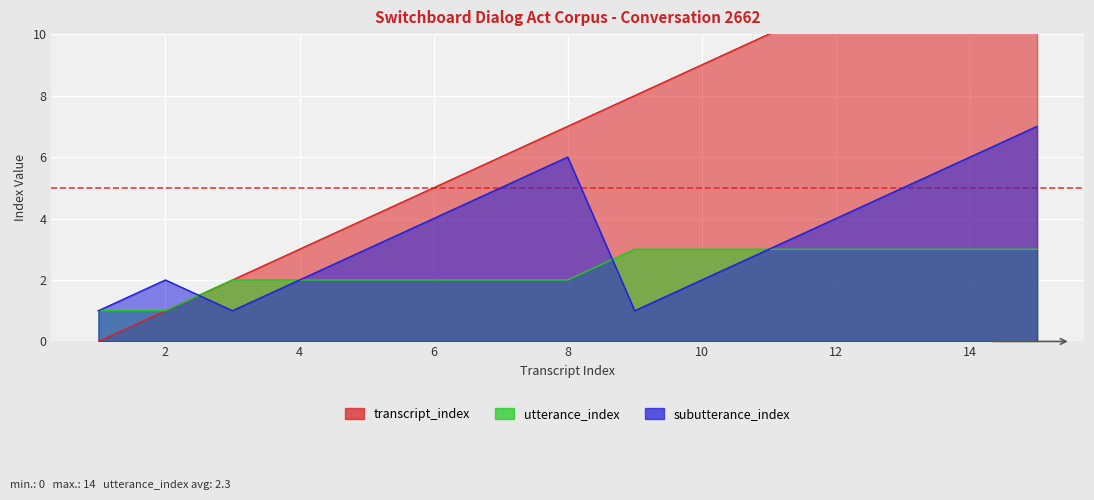

What is the value of the transcript_index point at the 5th from the left?

4